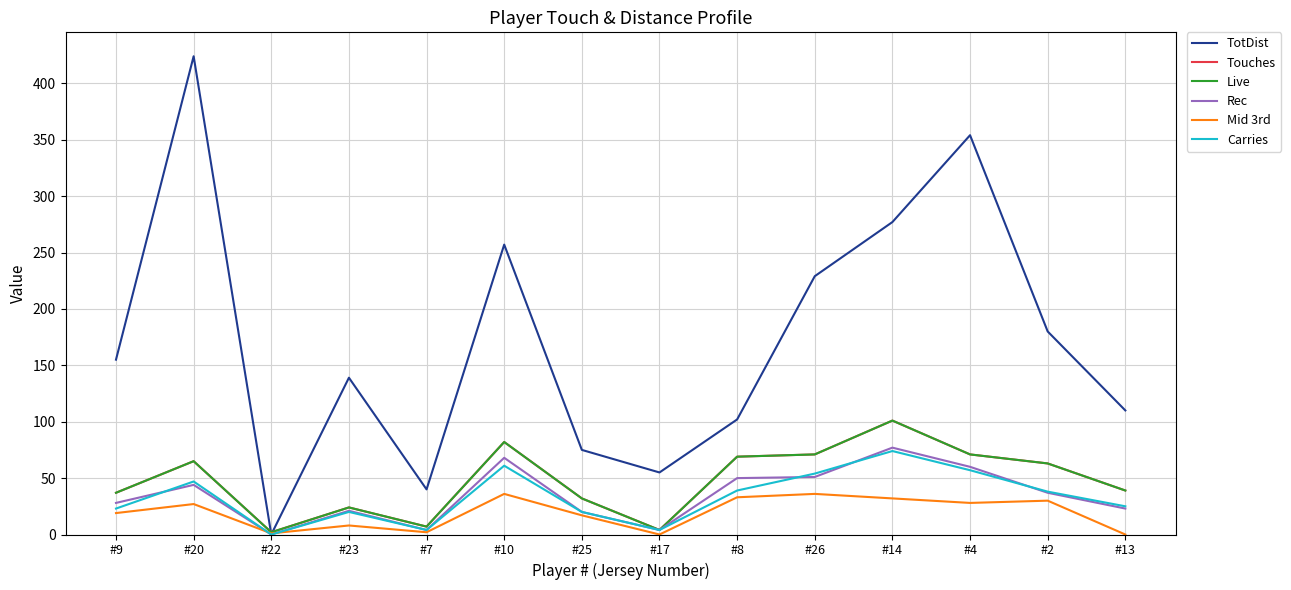

Does the chart display data point markers on the line(s)?

No